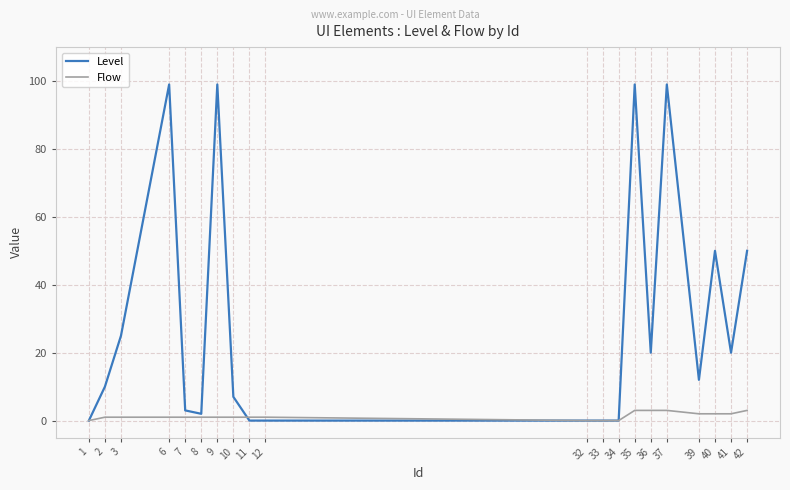

What is the spread (max minus min) of values at 9?

98